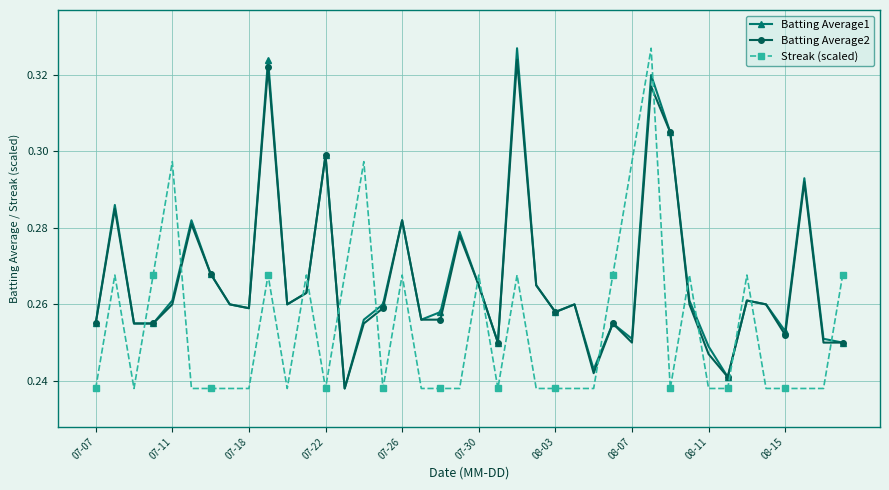

Count the Batting Average1 values in the range 0 to 1.

40